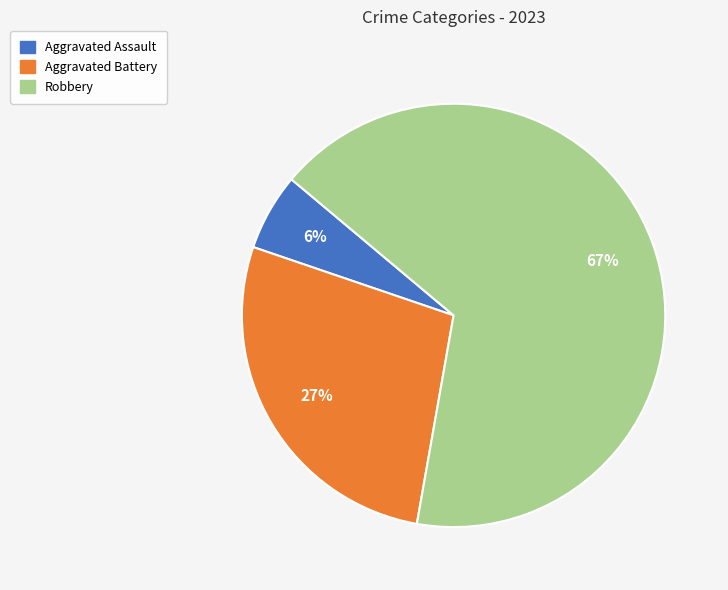

Which category accounts for the majority?

Robbery